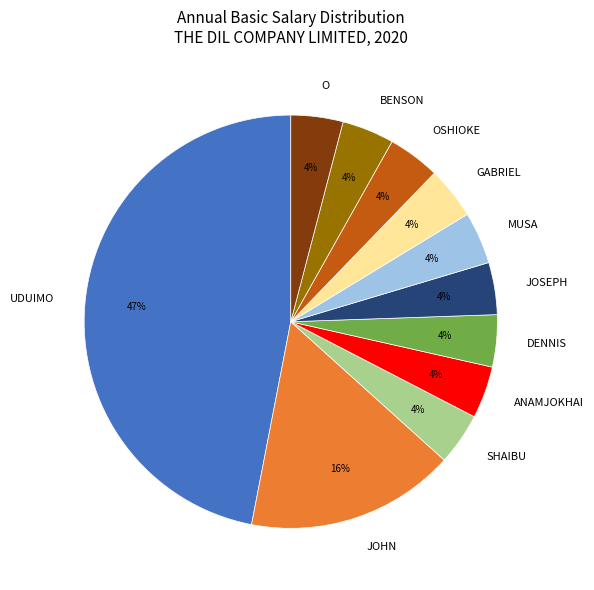

Combined, do GABRIEL and DENNIS account for over 50%?

No